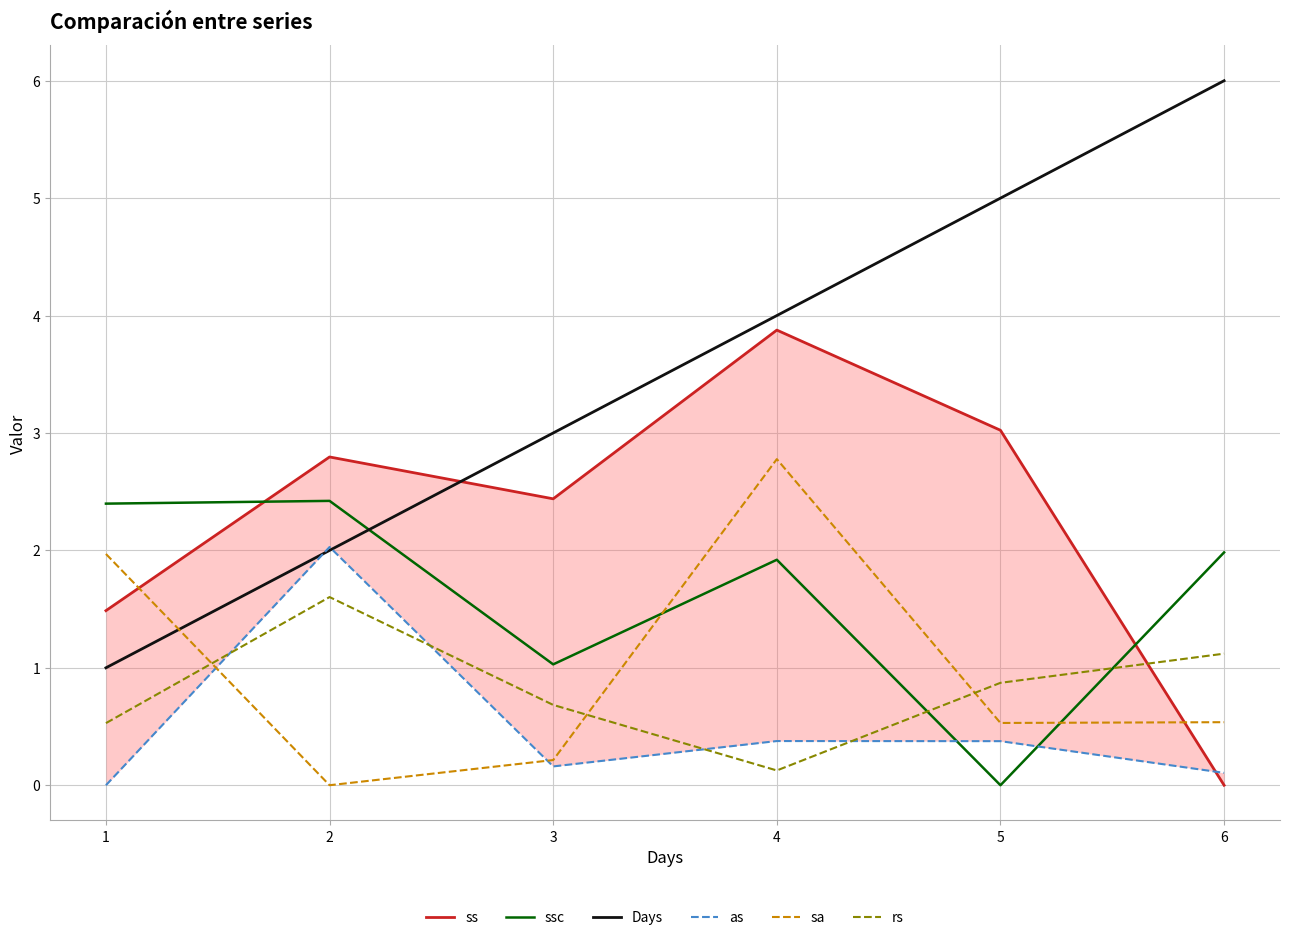

What is the minimum value for Days?

1.0